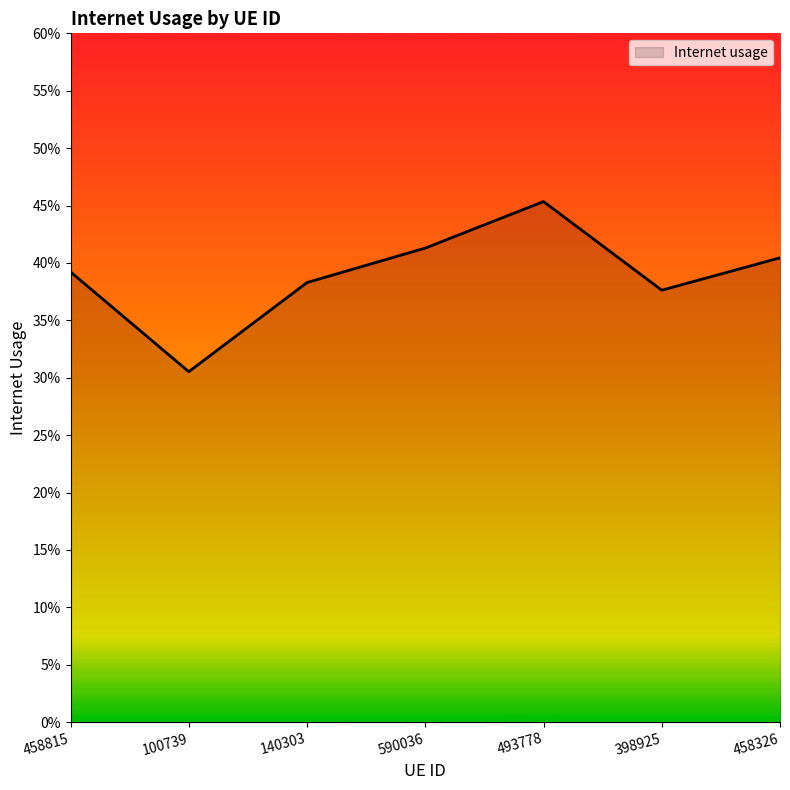

What value does the data have at 493778?

0.5